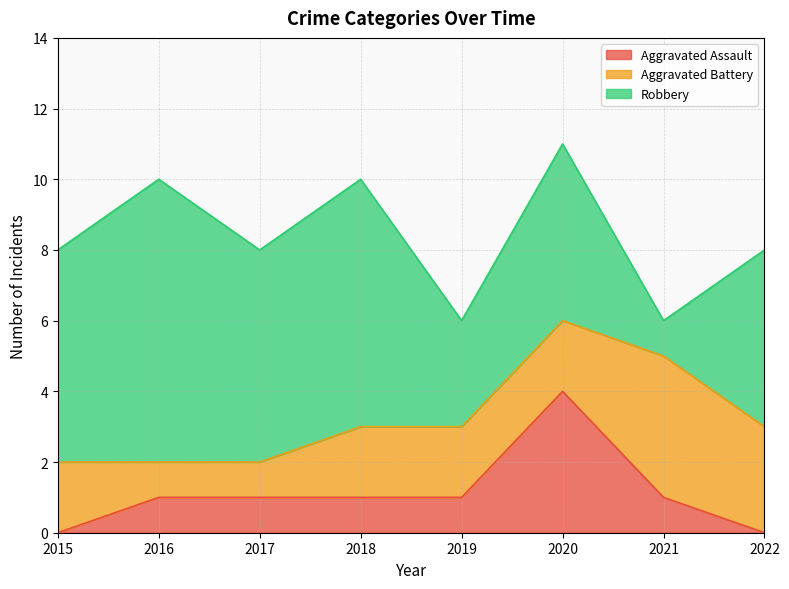

Is it true that Aggravated Assault equals 2 at 2020?

False